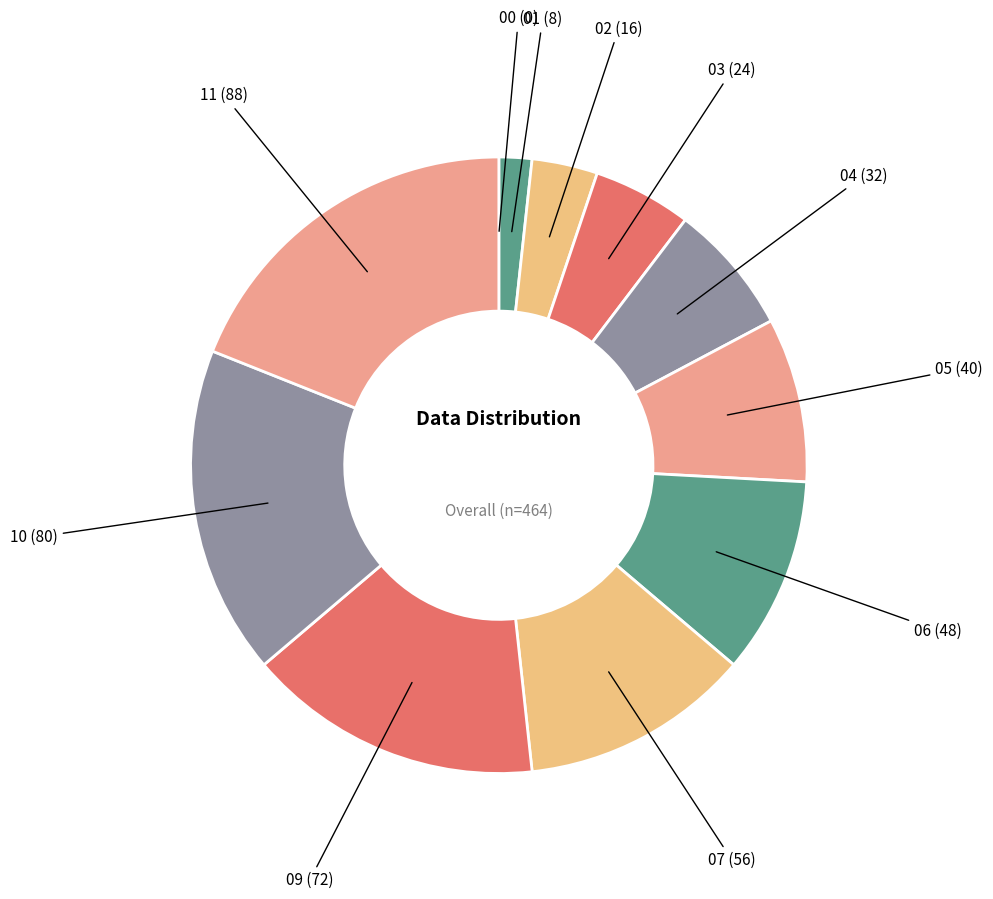

To the nearest percent, what is the difference between the largest and smallest slice percentages?

19%